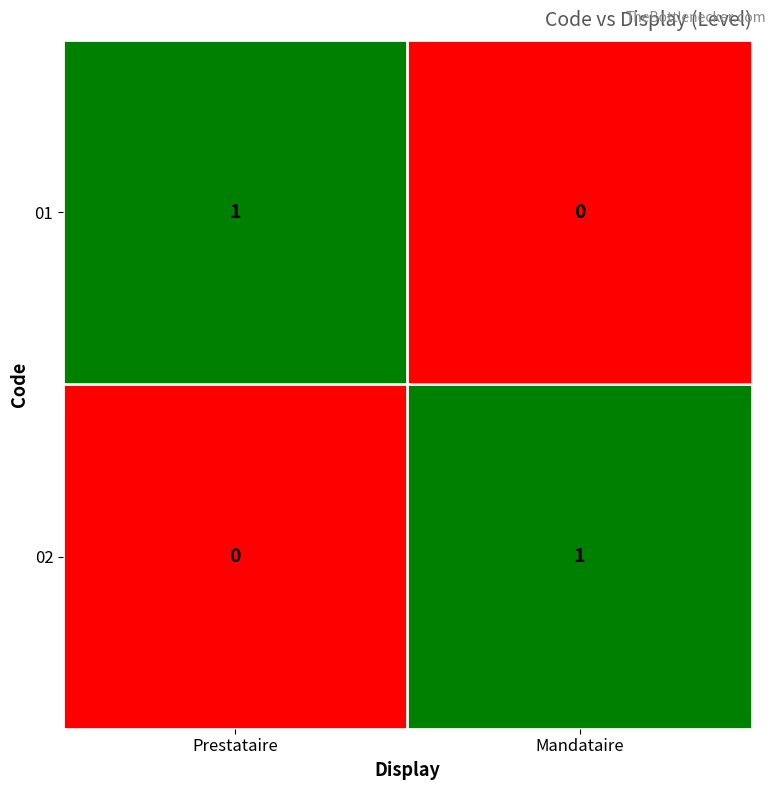

Reading left to right, extract all data points from this chart.

01: Prestataire=1	Mandataire=0
02: Prestataire=0	Mandataire=1